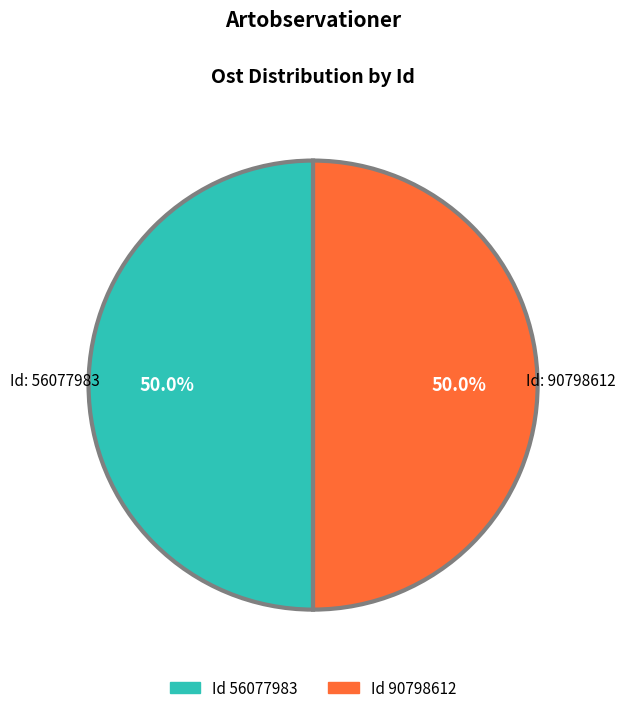

What is the smallest slice in the pie chart?

56077983